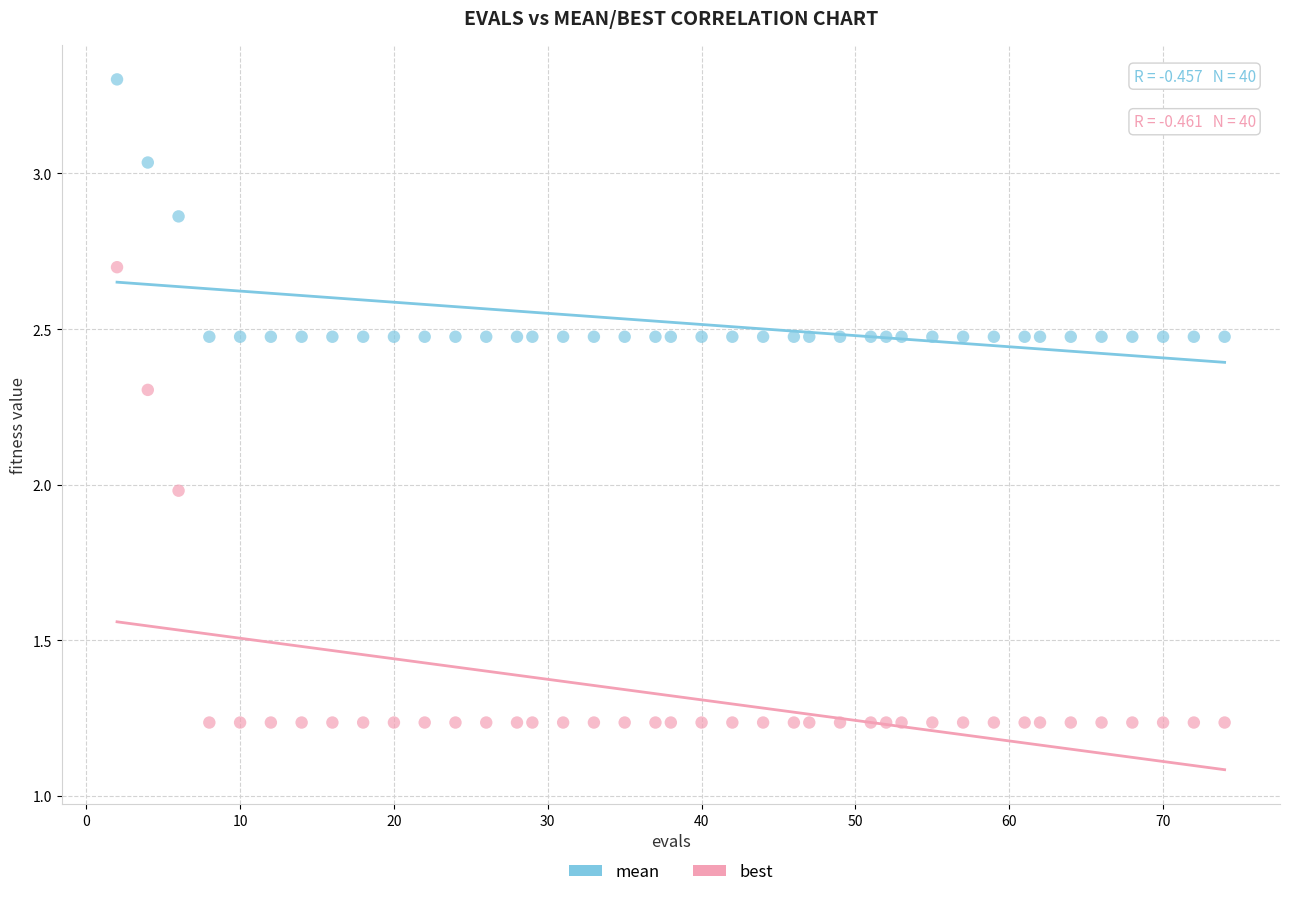

What is the X range (max minus min) for the scatter plot?

72.0